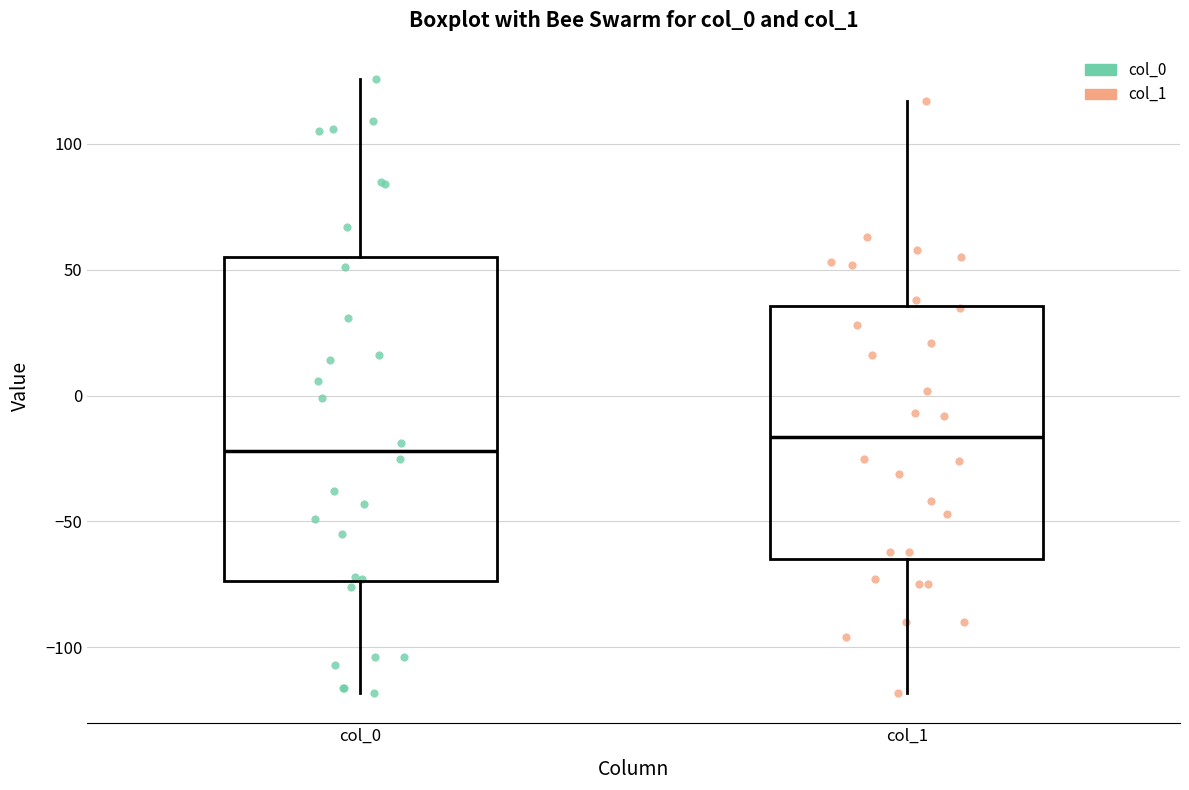

Reading left to right, read every box against the y-axis: the position of its median line, the range the box covers, and the ends of its whiskers. The values are not printed on the chart, so give them approximately, as read against the axis.

col_0: median -20, box -75 to 55, whiskers -120 to 125
col_1: median -15, box -65 to 35, whiskers -120 to 115